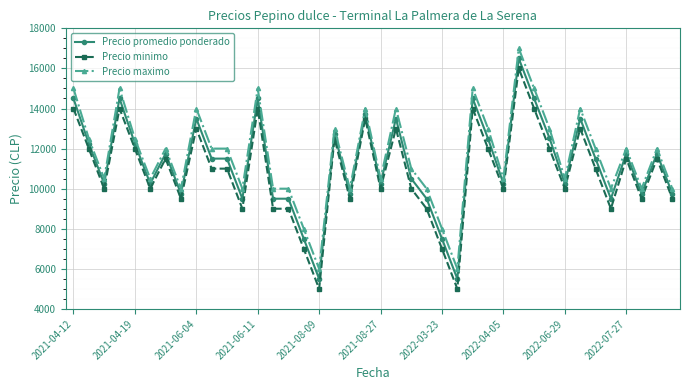

True or false: Precio minimo has more than 2 interior local peaks.

True